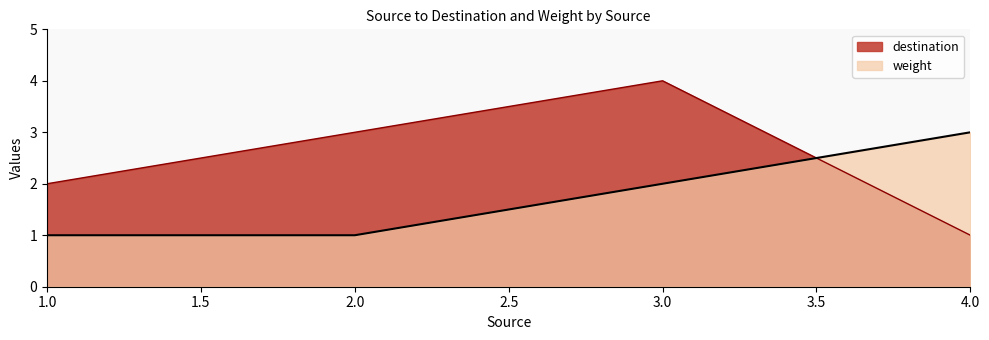

What is the sum of all weight values?

7